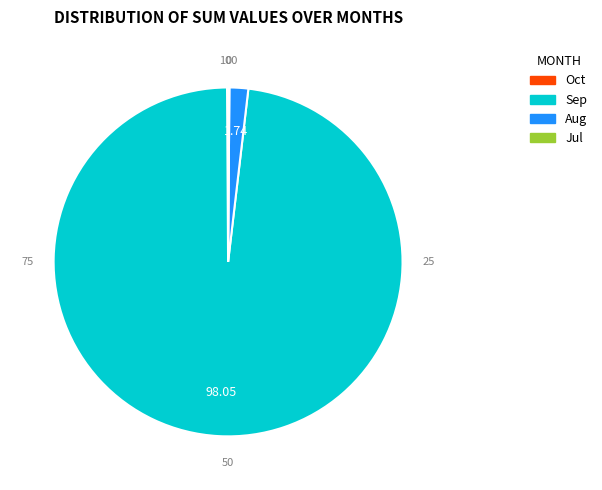

Is there a majority slice in this chart?

Yes